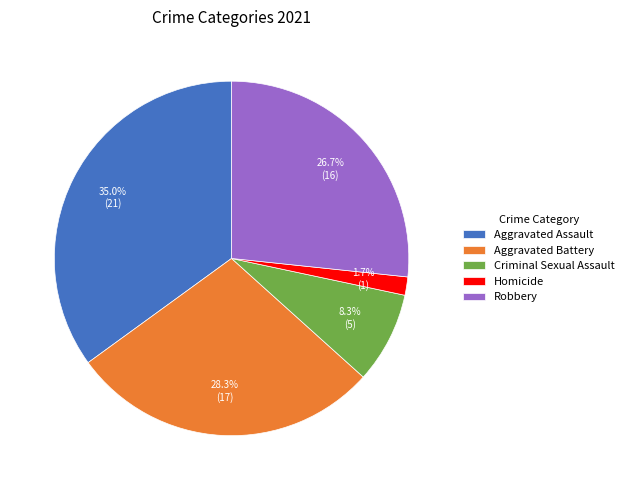

Which category has the biggest portion of the pie?

Aggravated Assault